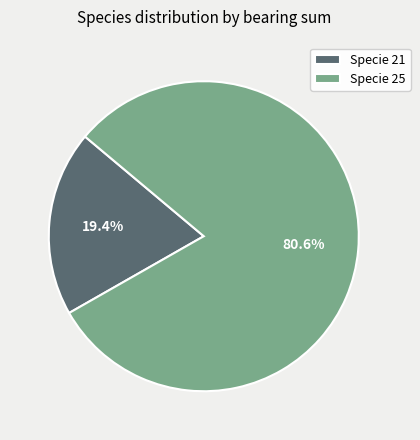

Do Specie 21 and Specie 25 together represent more than half of the pie?

Yes